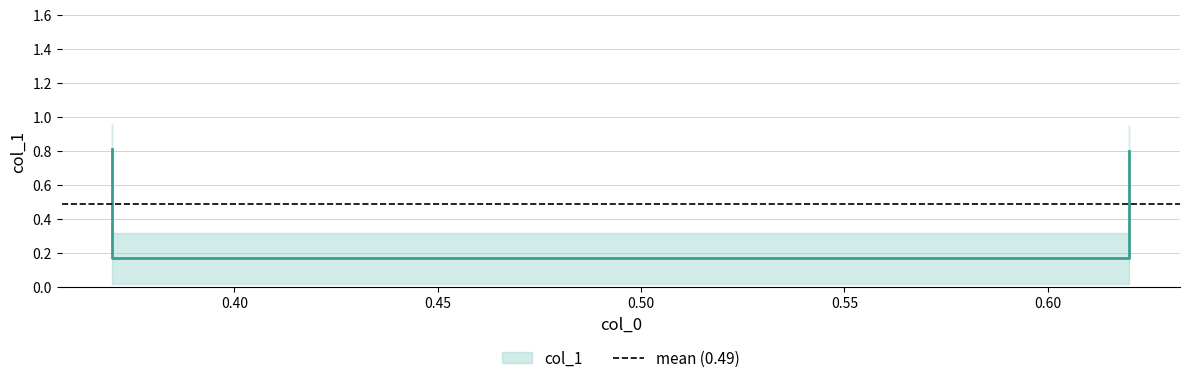

What is the smallest value displayed?

0.2